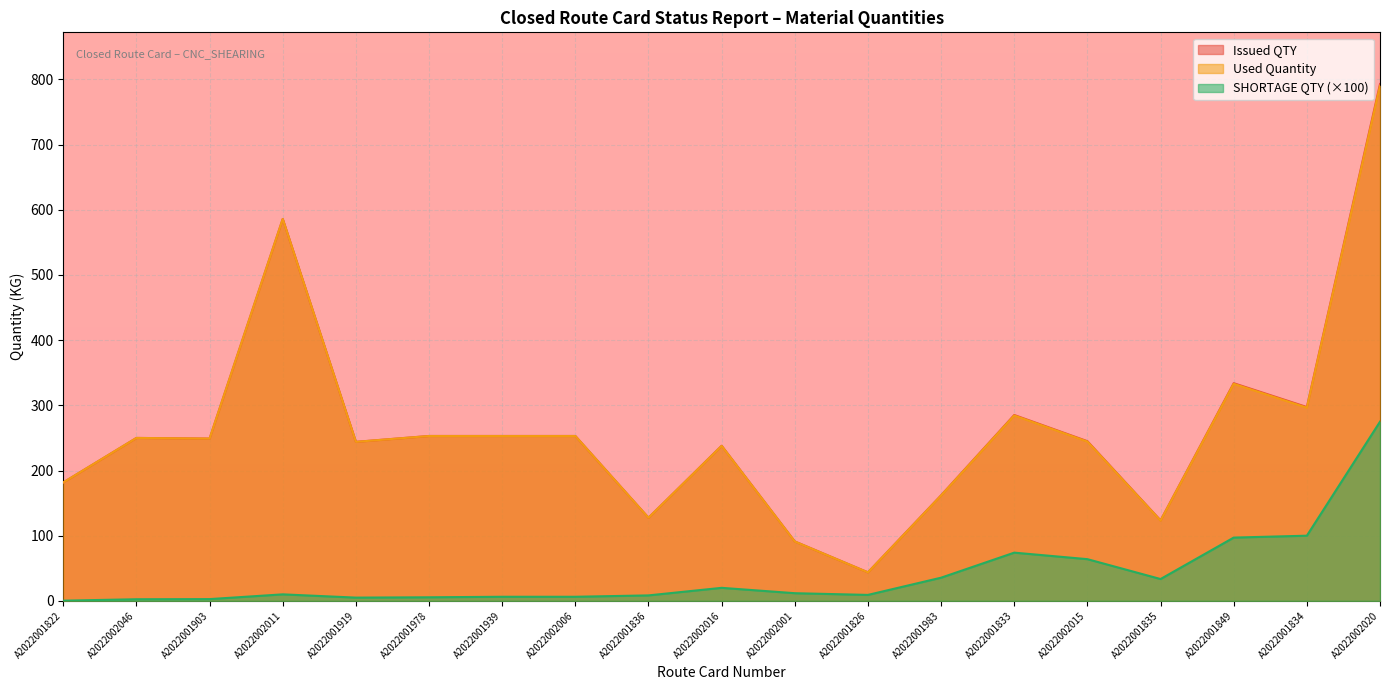

How many lines are shown in the chart?

3